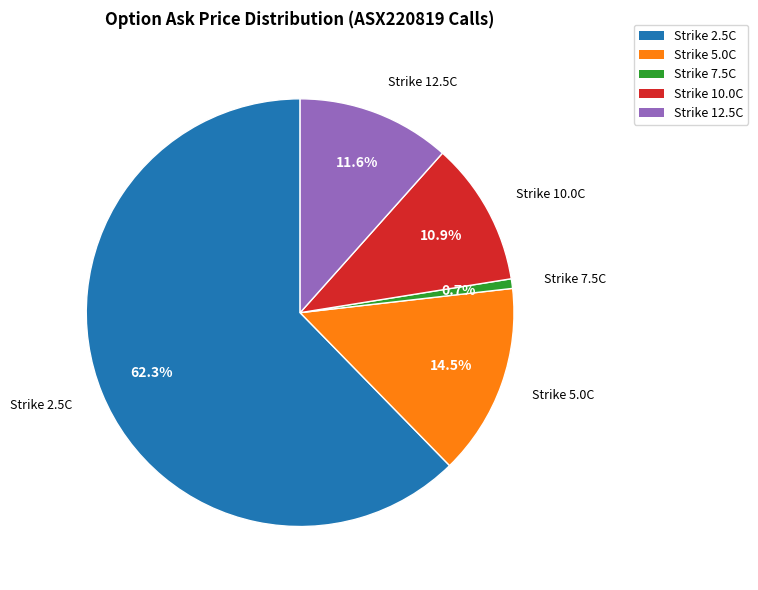

Does any single category account for the majority?

Yes